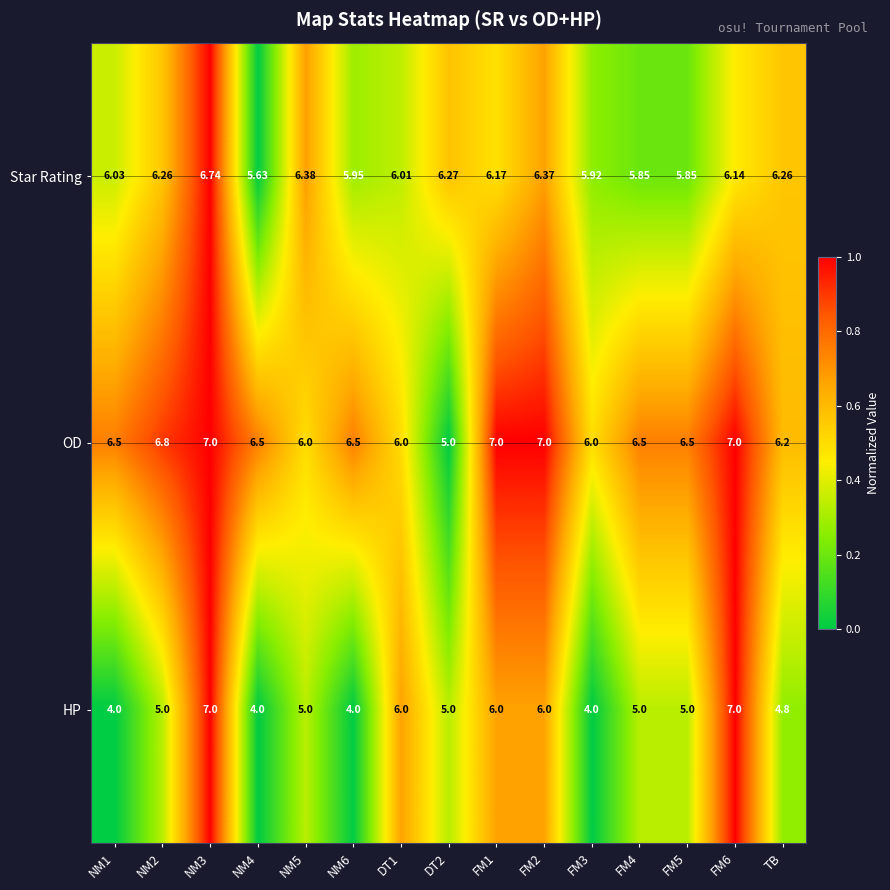

Which series changed the most between NM3 and FM1?

HP